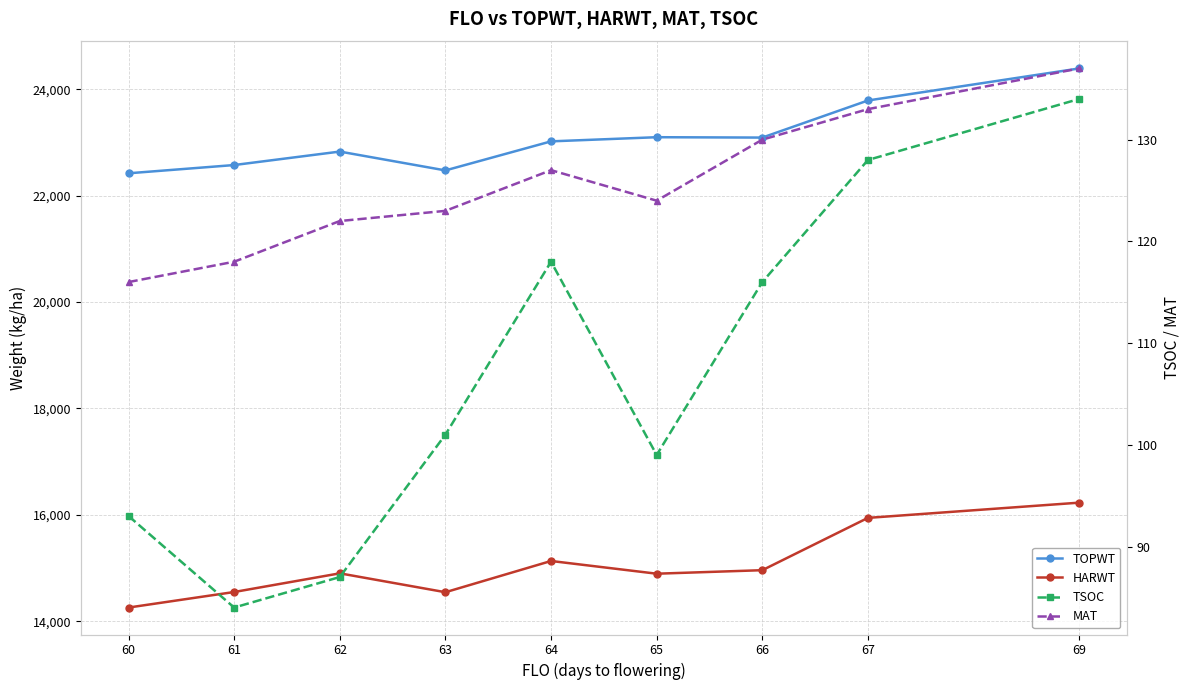

Is the value of HARWT at 66 greater than the value of TOPWT at 67?

No